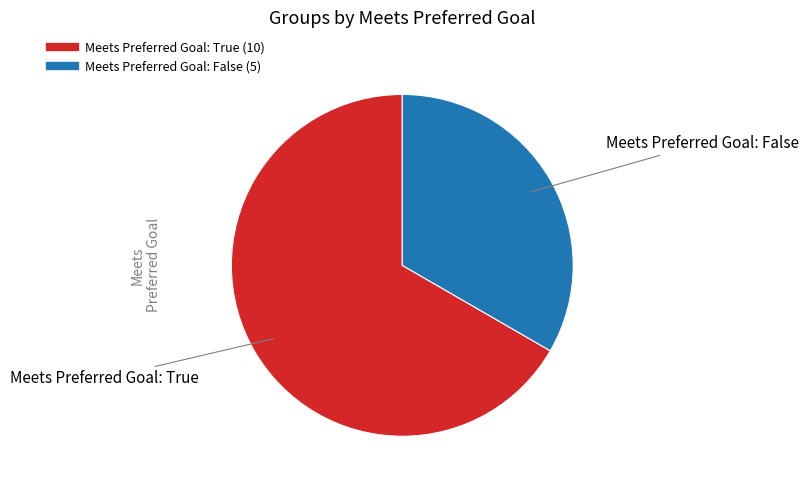

Is there any slice that represents more than half of the pie?

Yes